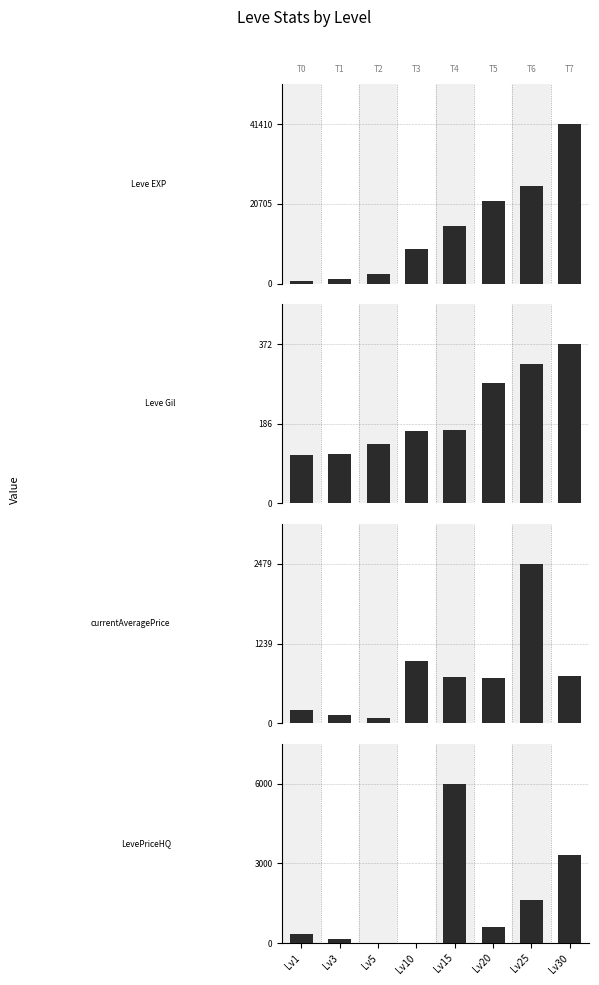

How many bars are there in each group?

4